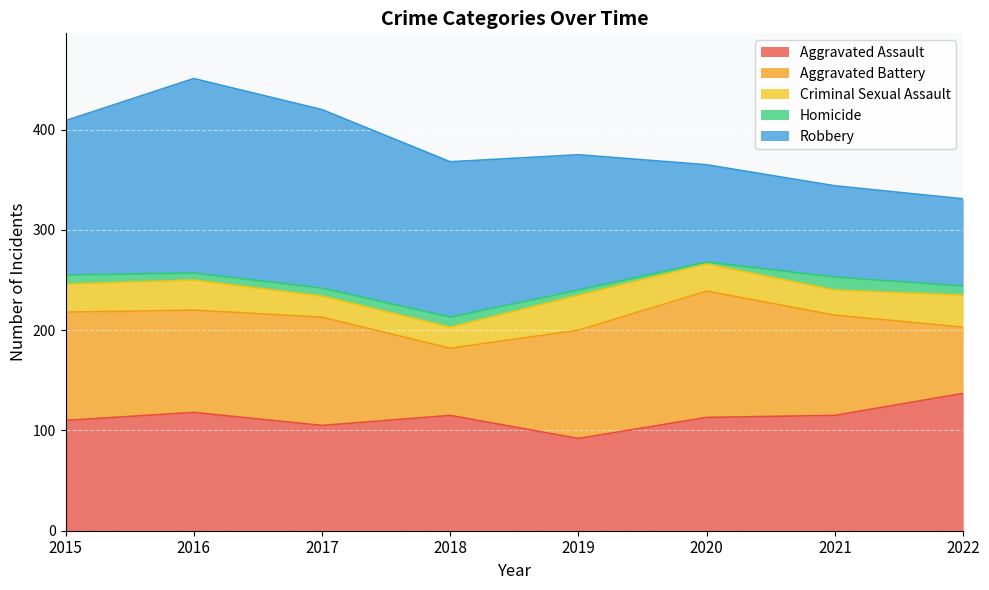

True or false: Aggravated Battery and Aggravated Assault intersect in this chart.

True